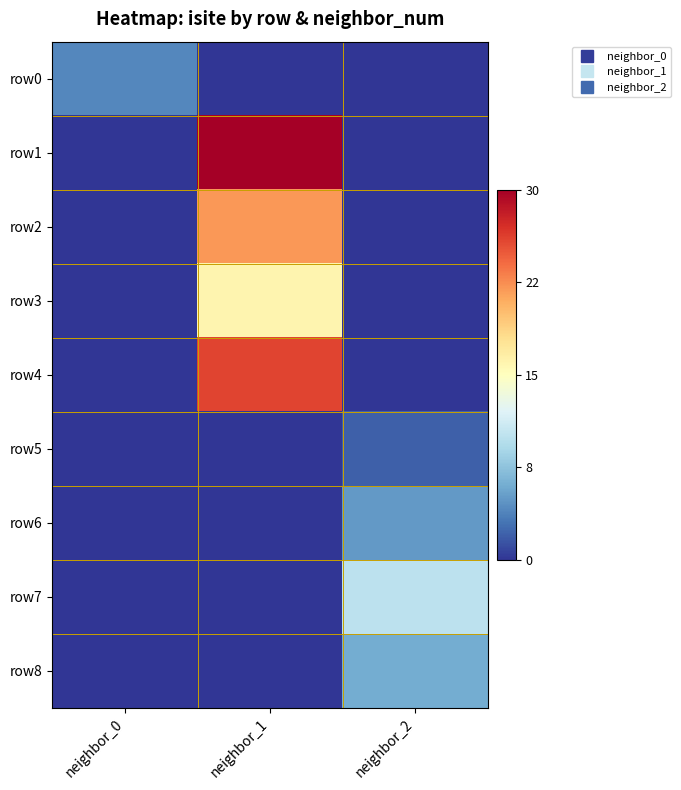

Reading left to right, list all the values displayed in this chart.

row0: neighbor_0=4	neighbor_1=0	neighbor_2=0
row1: neighbor_0=0	neighbor_1=30	neighbor_2=0
row2: neighbor_0=0	neighbor_1=22	neighbor_2=0
row3: neighbor_0=0	neighbor_1=16	neighbor_2=0
row4: neighbor_0=0	neighbor_1=26	neighbor_2=0
row5: neighbor_0=0	neighbor_1=0	neighbor_2=2
row6: neighbor_0=0	neighbor_1=0	neighbor_2=5
row7: neighbor_0=0	neighbor_1=0	neighbor_2=10
row8: neighbor_0=0	neighbor_1=0	neighbor_2=6